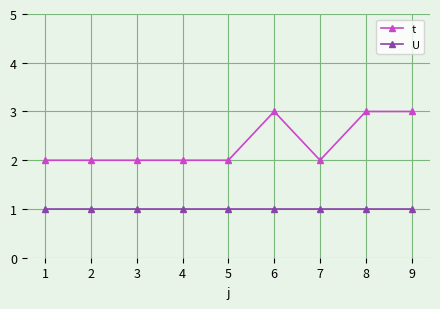

What is the maximum value shown in the chart?

3